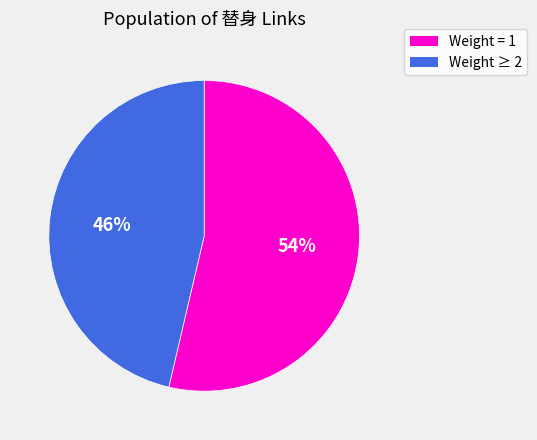

To the nearest percent, what is the average slice percentage?

50%